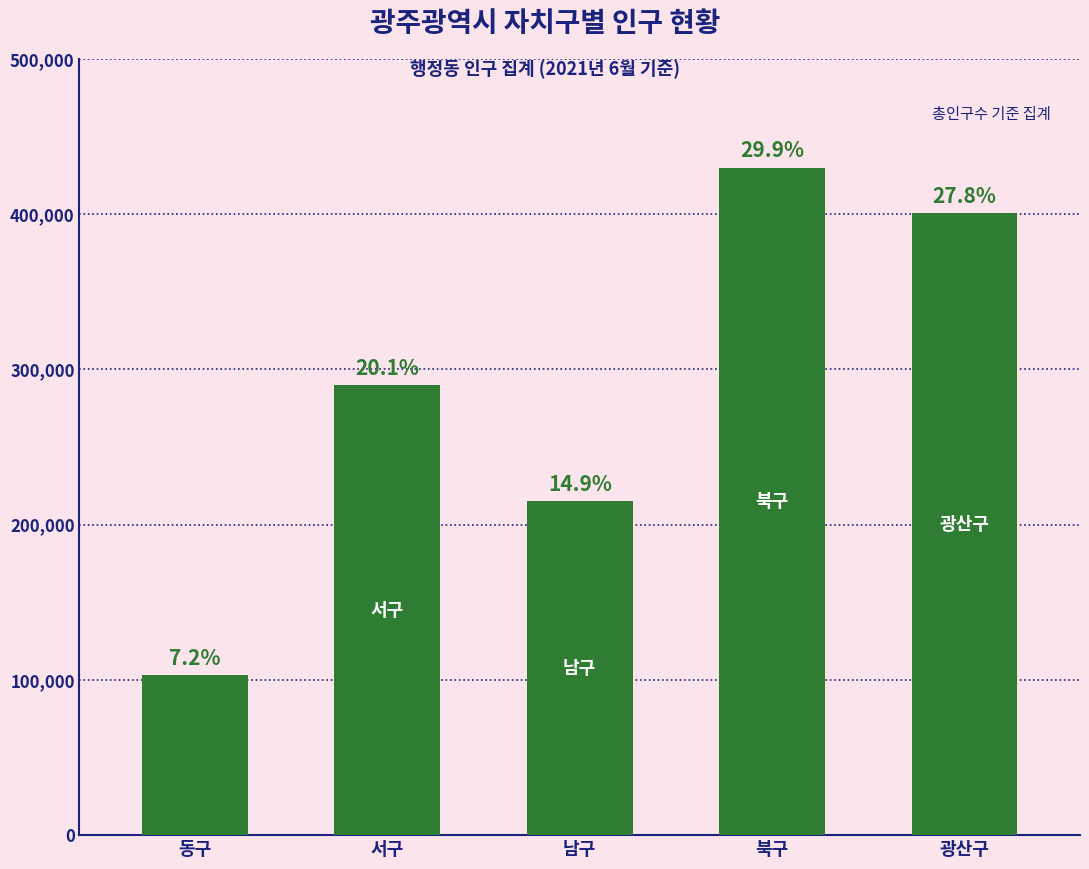

At which category does the chart reach its minimum across all series?

동구